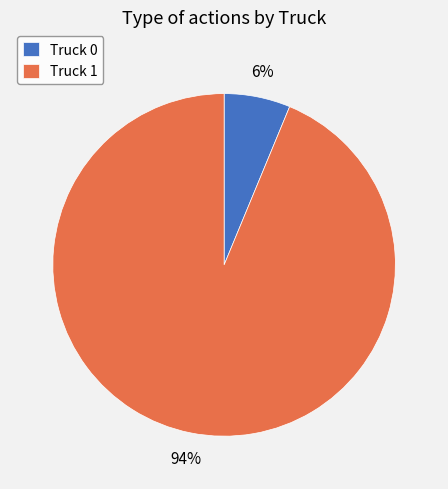

To the nearest percent, what is the combined percentage of Truck 0 and Truck 1?

100%